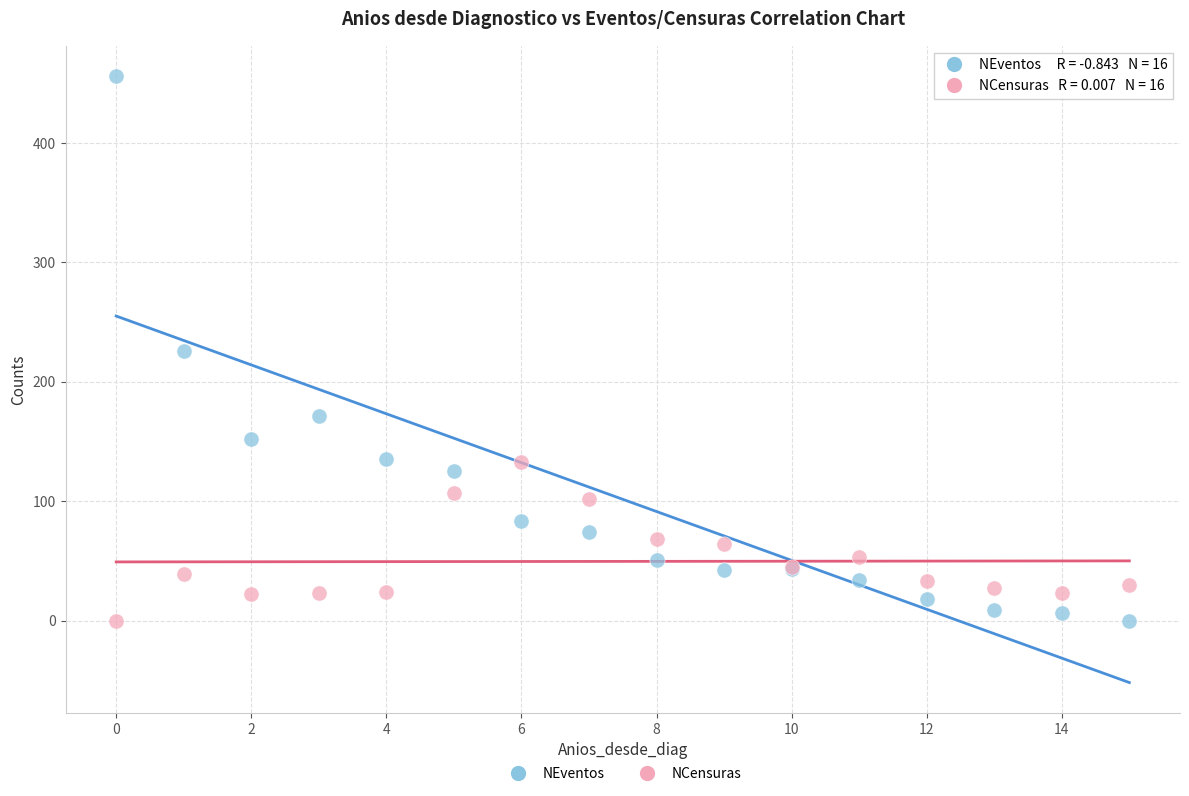

Which series contains the highest Y value?

NEventos